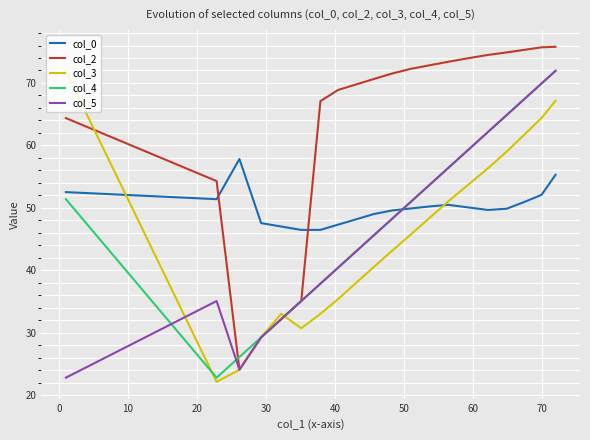

At how many categories does at least one series exceed 53?

17